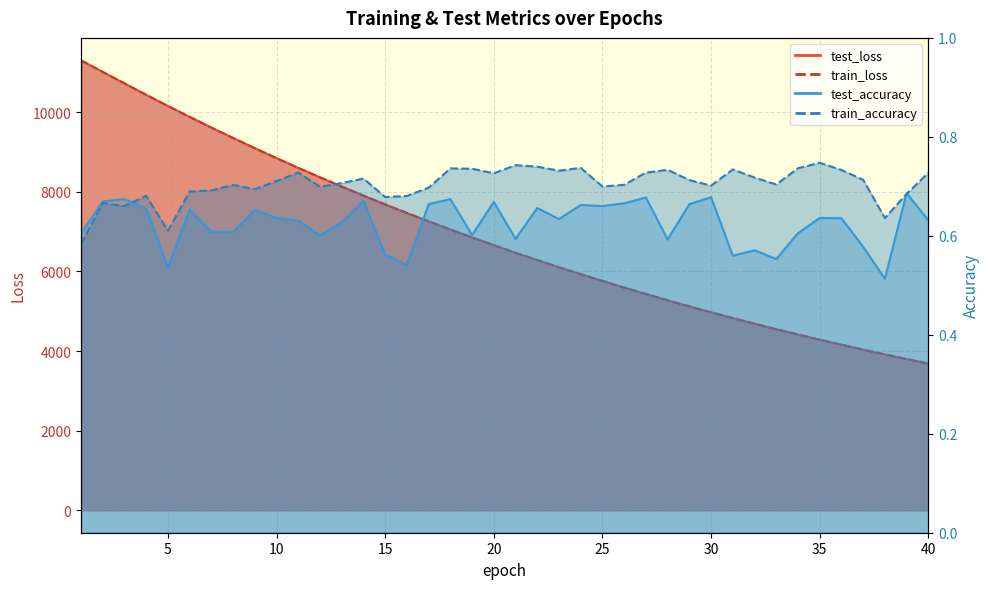

At which category is the sum across all series the highest?

1